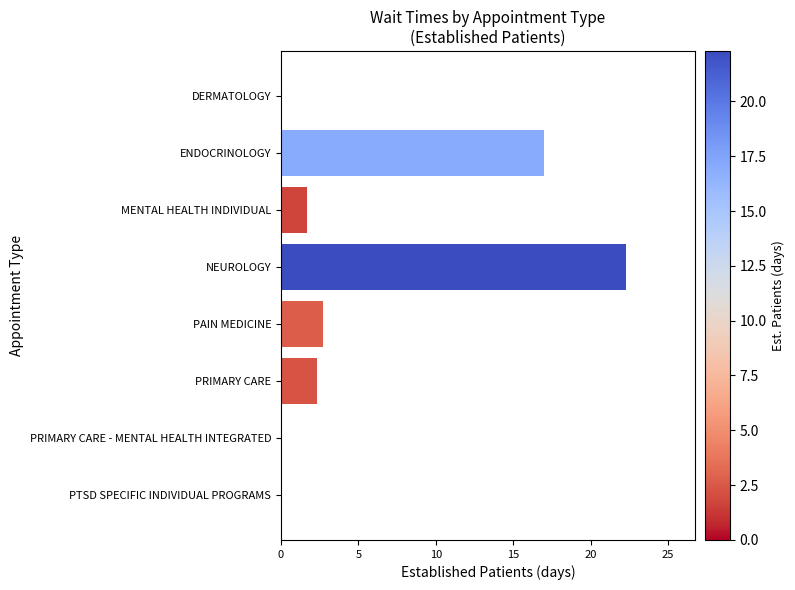

Where is the data nearest to the value 11?

ENDOCRINOLOGY